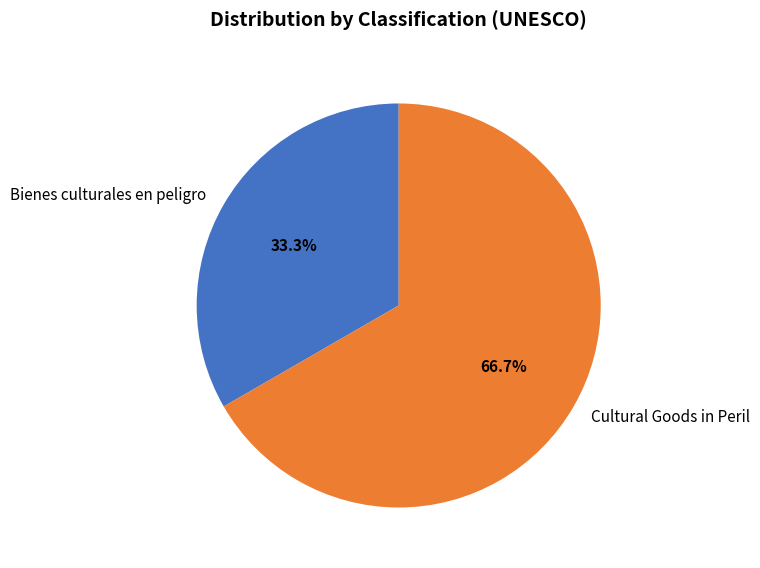

Does Cultural Goods in Peril account for over 50% of the chart?

Yes